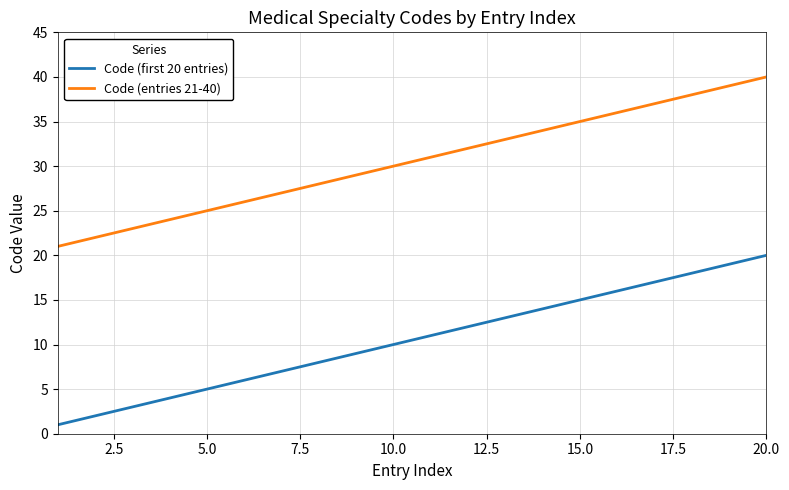

True or false: Code (first 20 entries) and Code (entries 21-40) intersect in this chart.

False